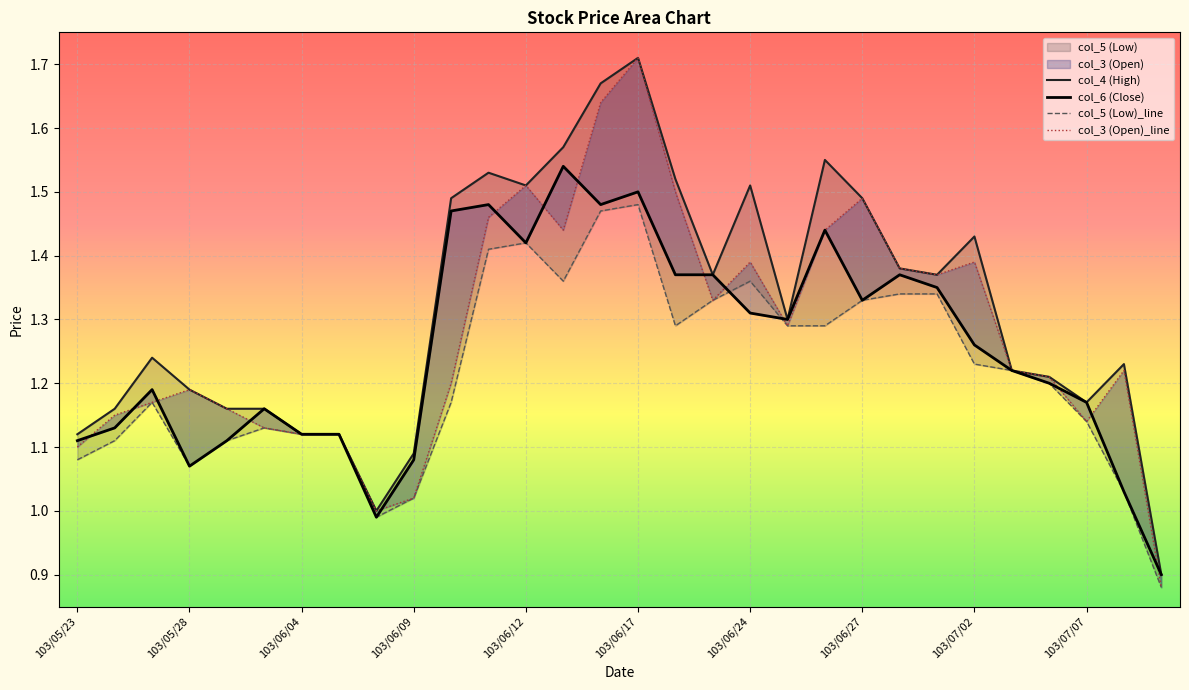

Rank the series by their maximum value, from highest to lowest.

col_4 (High), col_3 (Open)_line, col_6 (Close), col_5 (Low)_line